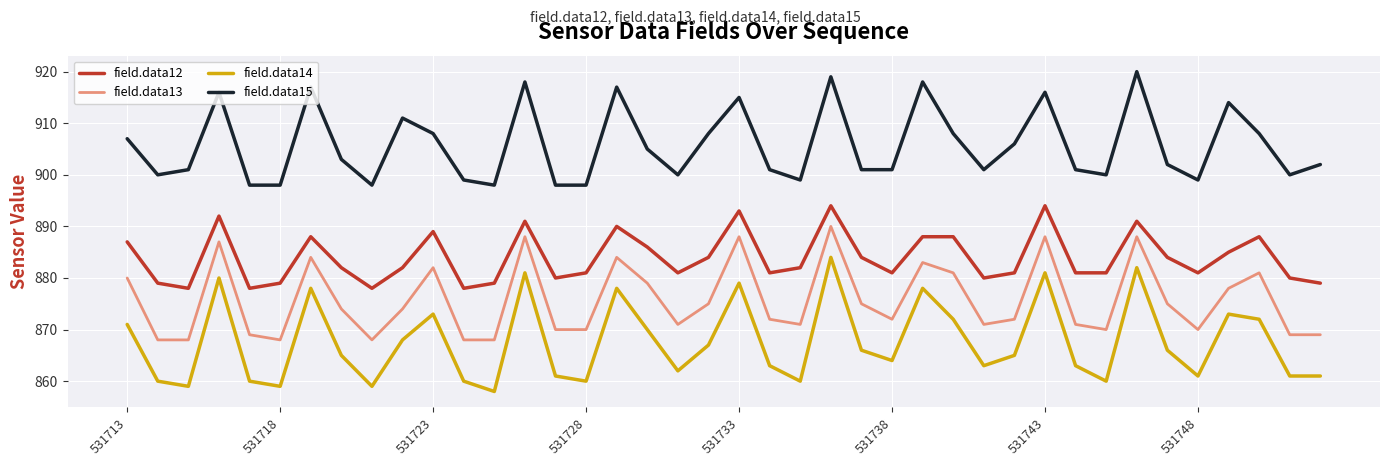

Which series has the largest total across all categories?

field.data15